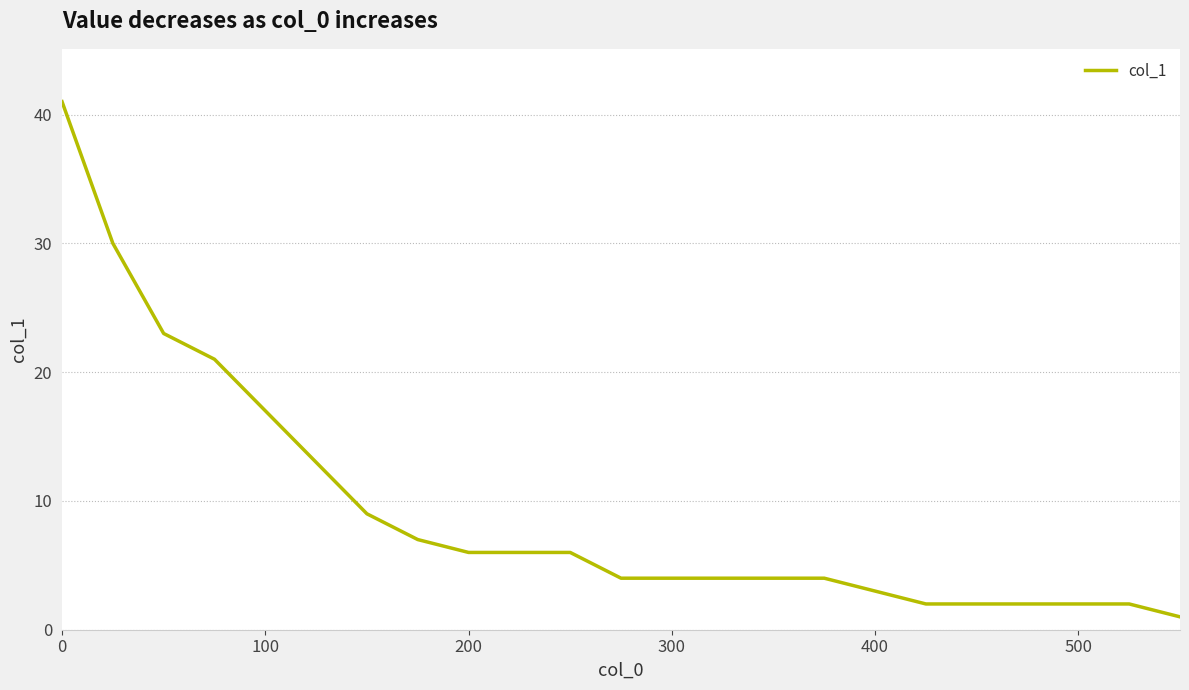

Reading left to right, what are all the values shown in this chart?

41	30	23	21	17	13	9	7	6	6	6	4	4	4	4	4	3	2	2	2	2	2	1